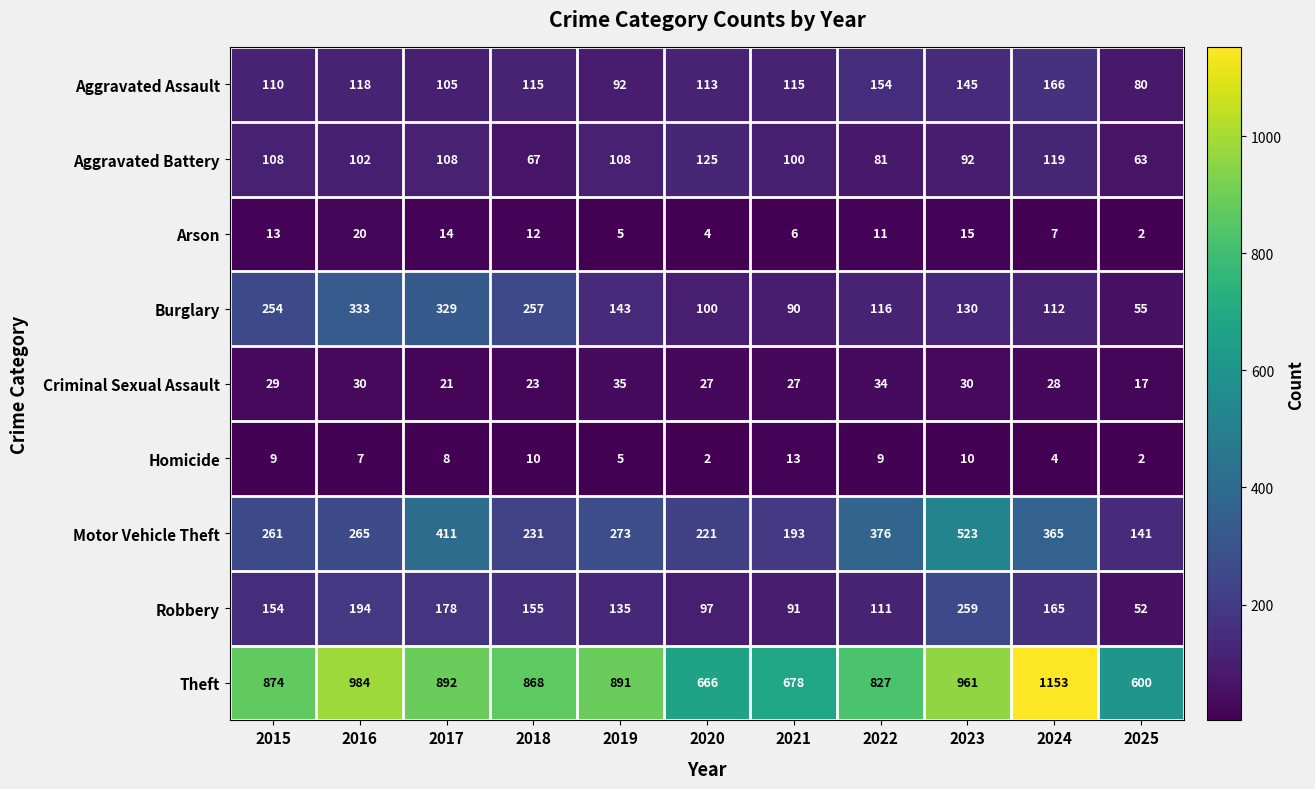

Between 2017 and 2022, which series saw the biggest shift?

Burglary